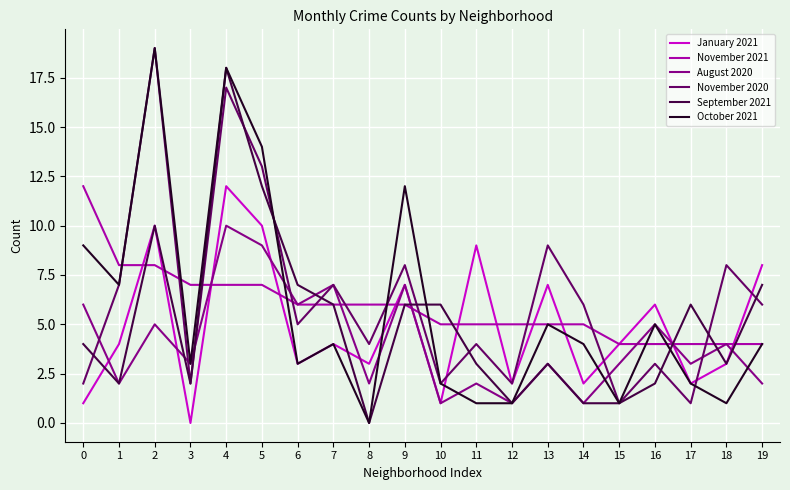

What is the total value across all series at 1?

30